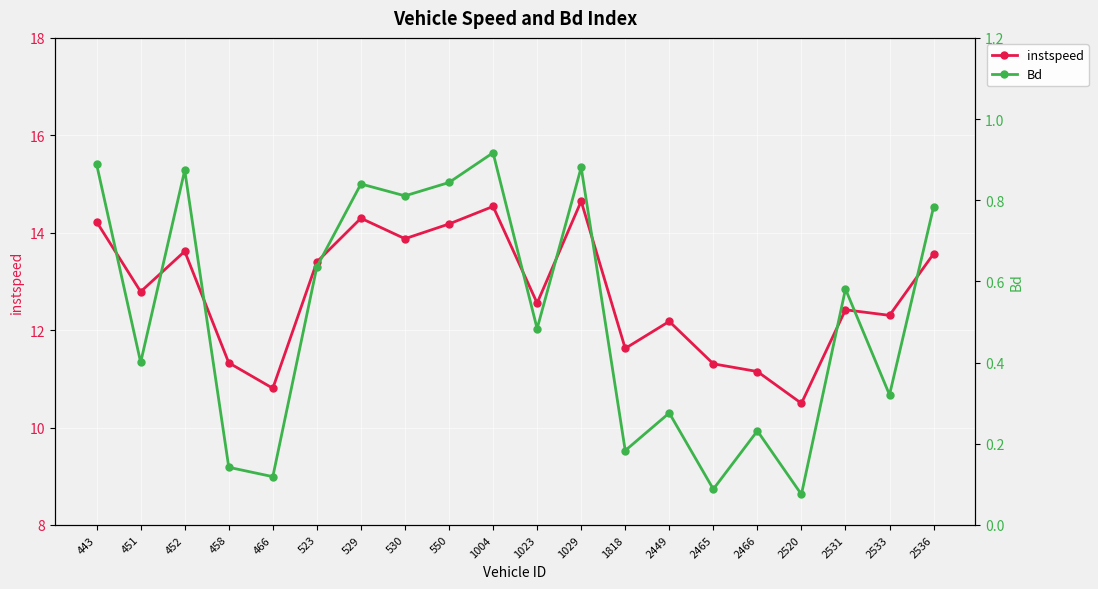

Read the Bd value at 529.

0.8